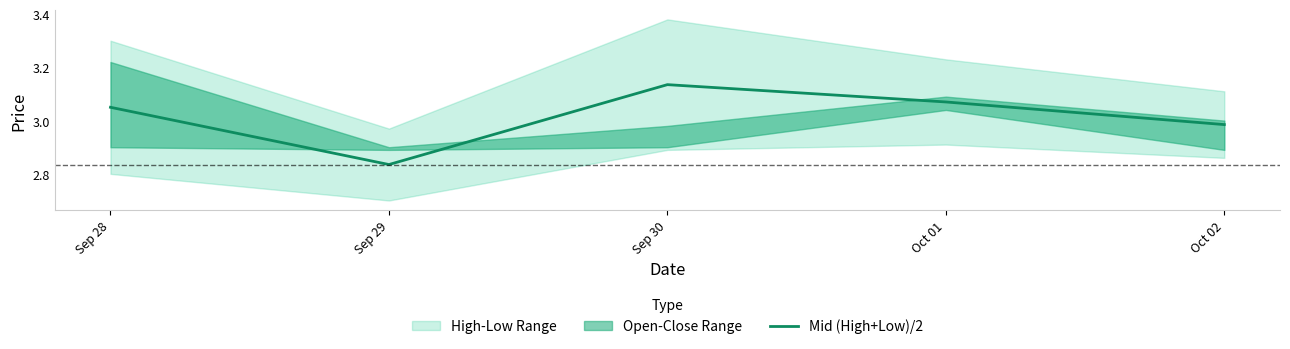

Which category has the highest value in the Mid (High+Low)/2 series?

Sep 30